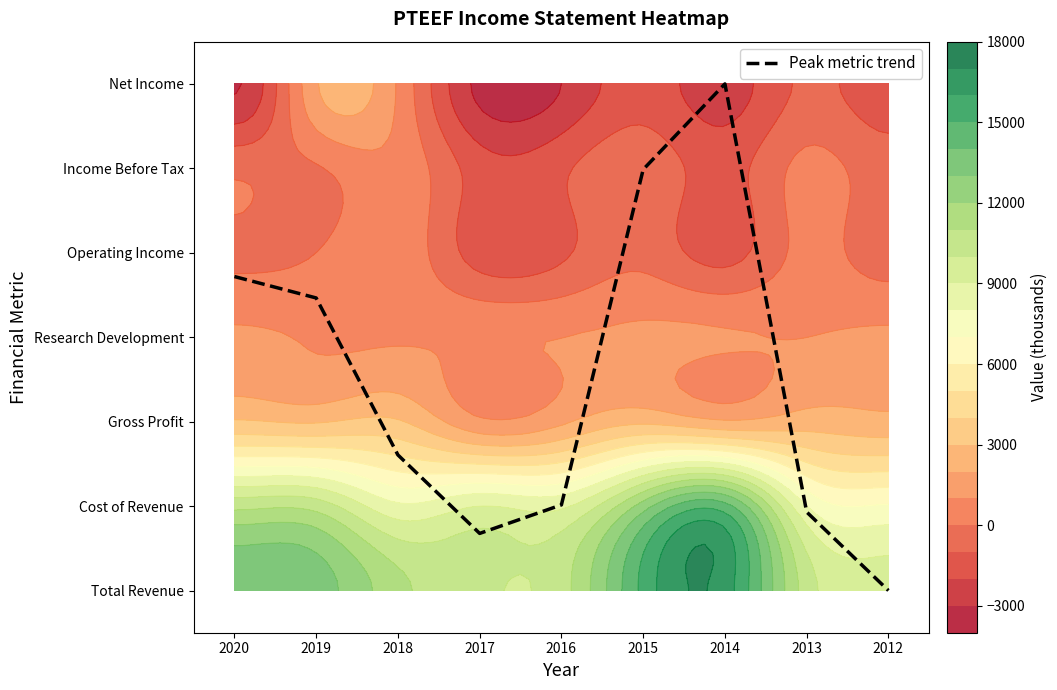

Between 2020 and 2013, which is larger?

2020